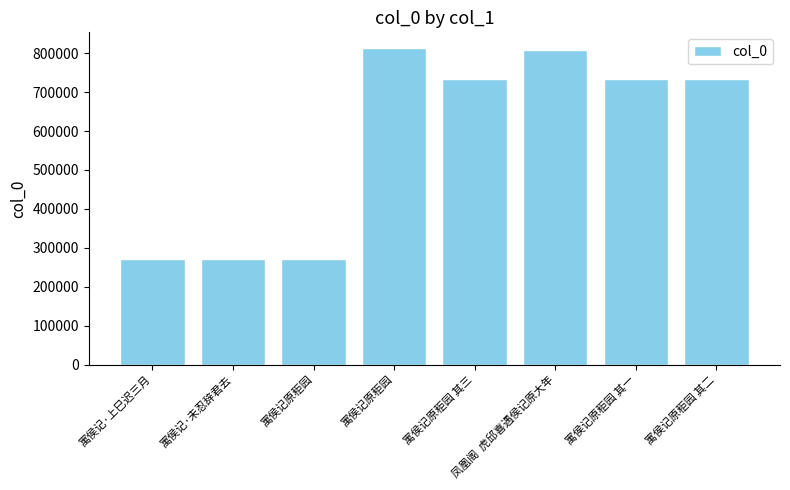

What is the greatest value displayed?

812897